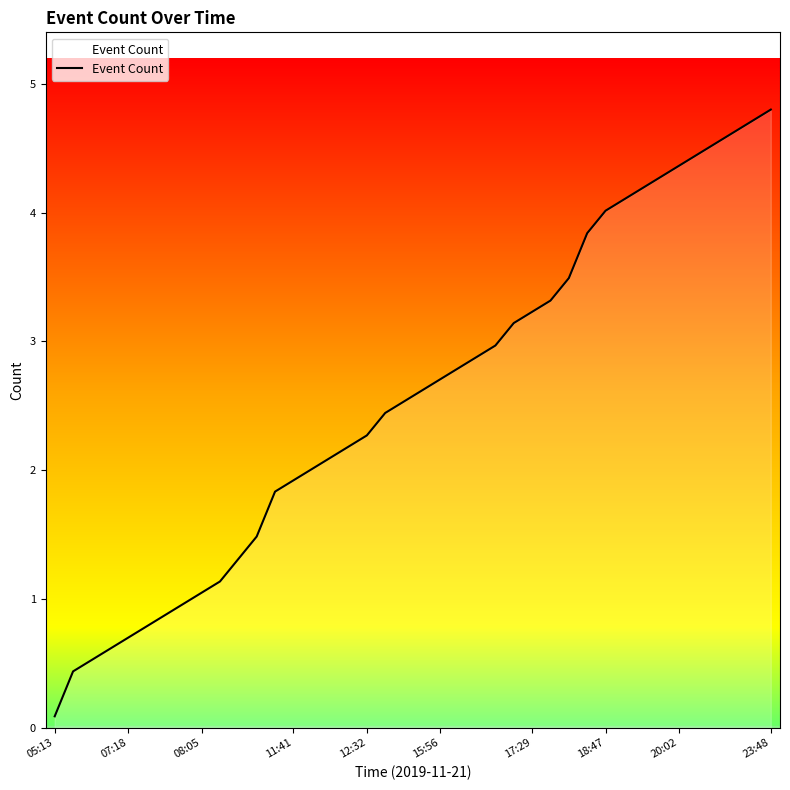

What is the difference between the maximum and minimum values?

4.7